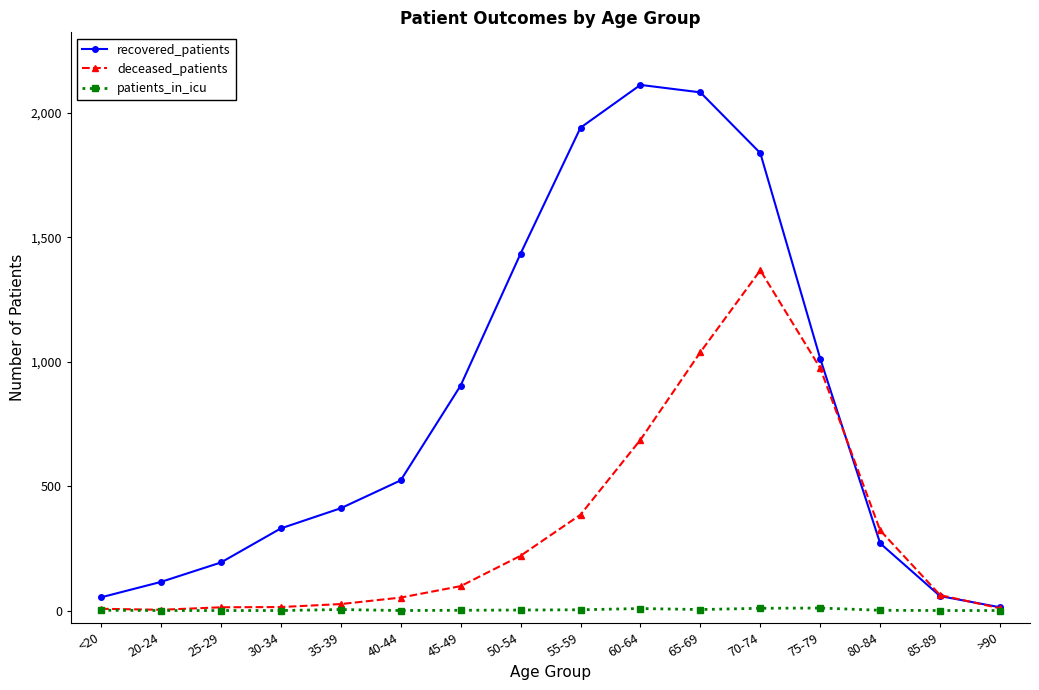

At 45-49, list the series in order from smallest to largest.

patients_in_icu, deceased_patients, recovered_patients